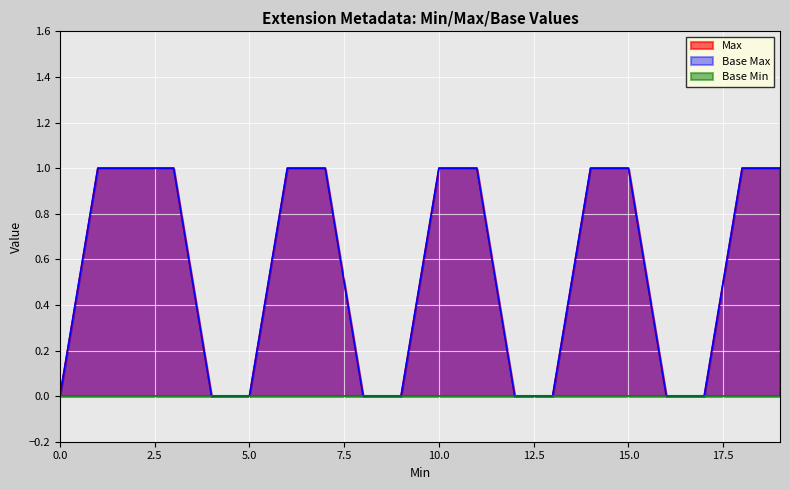

What is the difference between the second highest and second lowest values in the Base Max series?

1